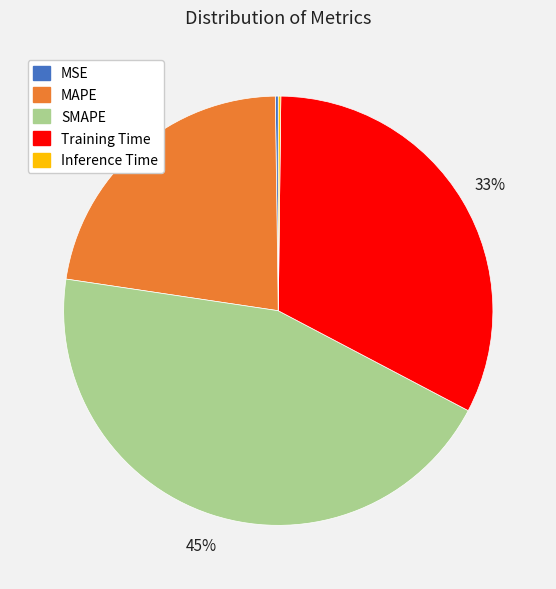

Which slice is the largest?

SMAPE